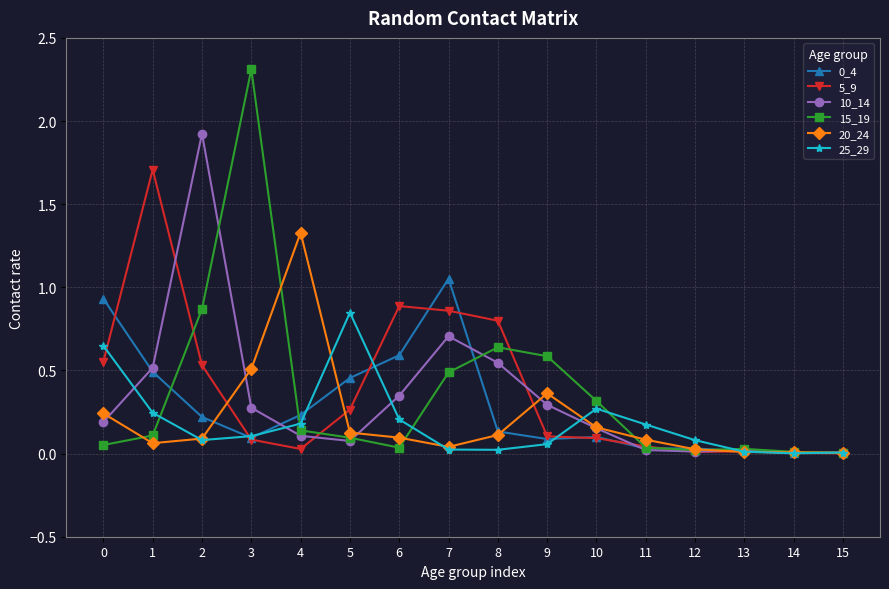

How many lines are shown in the chart?

6